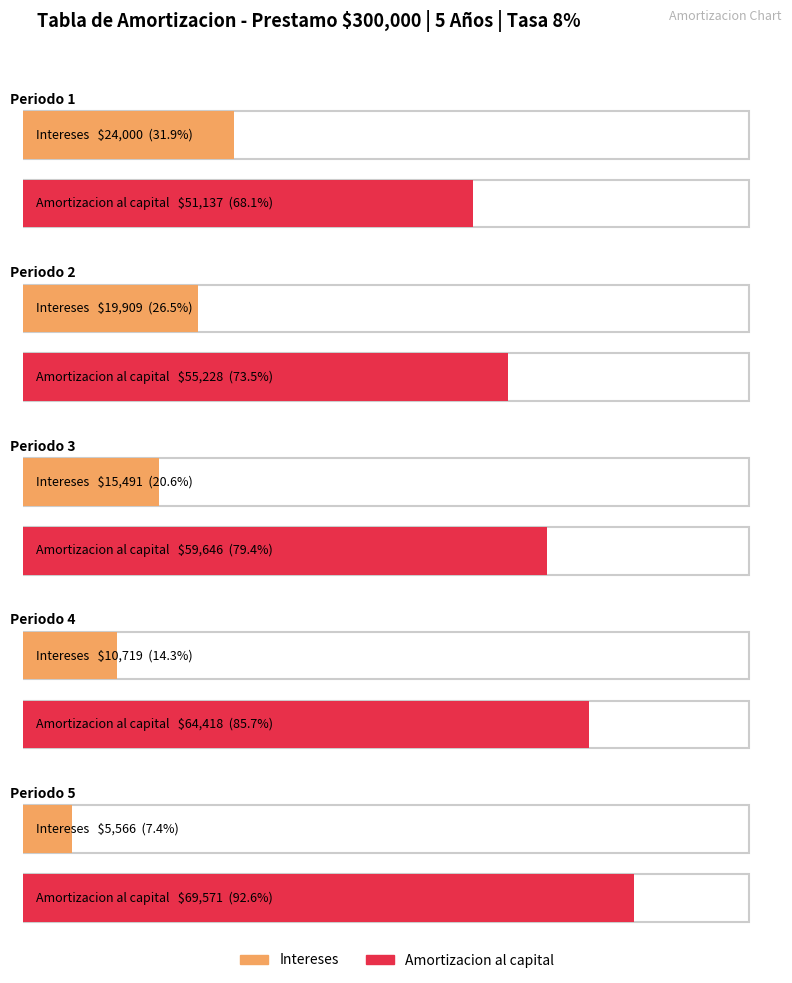

Reading right to left, extract all data points from this chart.

Pagos: 75136.9	75136.9	75136.9	75136.9	75136.9
Intereses: 5565.7	10719.1	15490.8	19909.0	24000.0
Amortizacion al capital: 69571.2	64417.8	59646.1	55227.9	51136.9